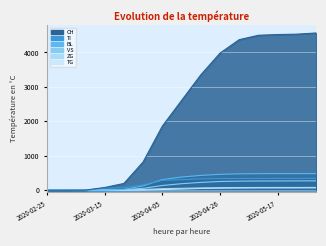

Rank the categories by ZG value from lowest to highest.

2020-02-25, 2020-03-01, 2020-03-08, 2020-03-15, 2020-03-22, 2020-03-29, 2020-04-05, 2020-04-12, 2020-04-19, 2020-04-26, 2020-05-03, 2020-05-10, 2020-05-17, 2020-05-24, 2020-05-31